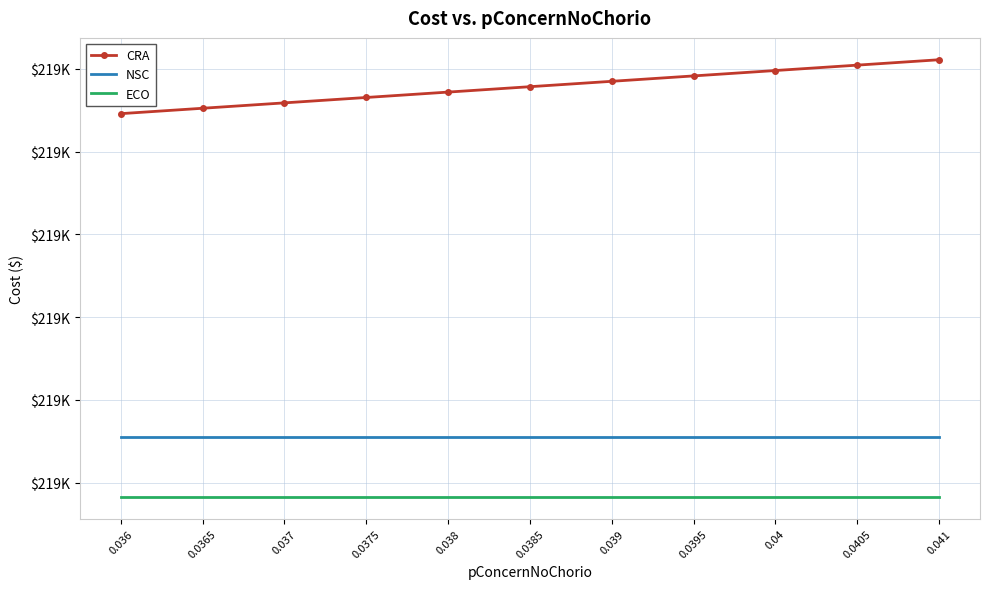

What are all the series names shown in the legend?

CRA, NSC, ECO